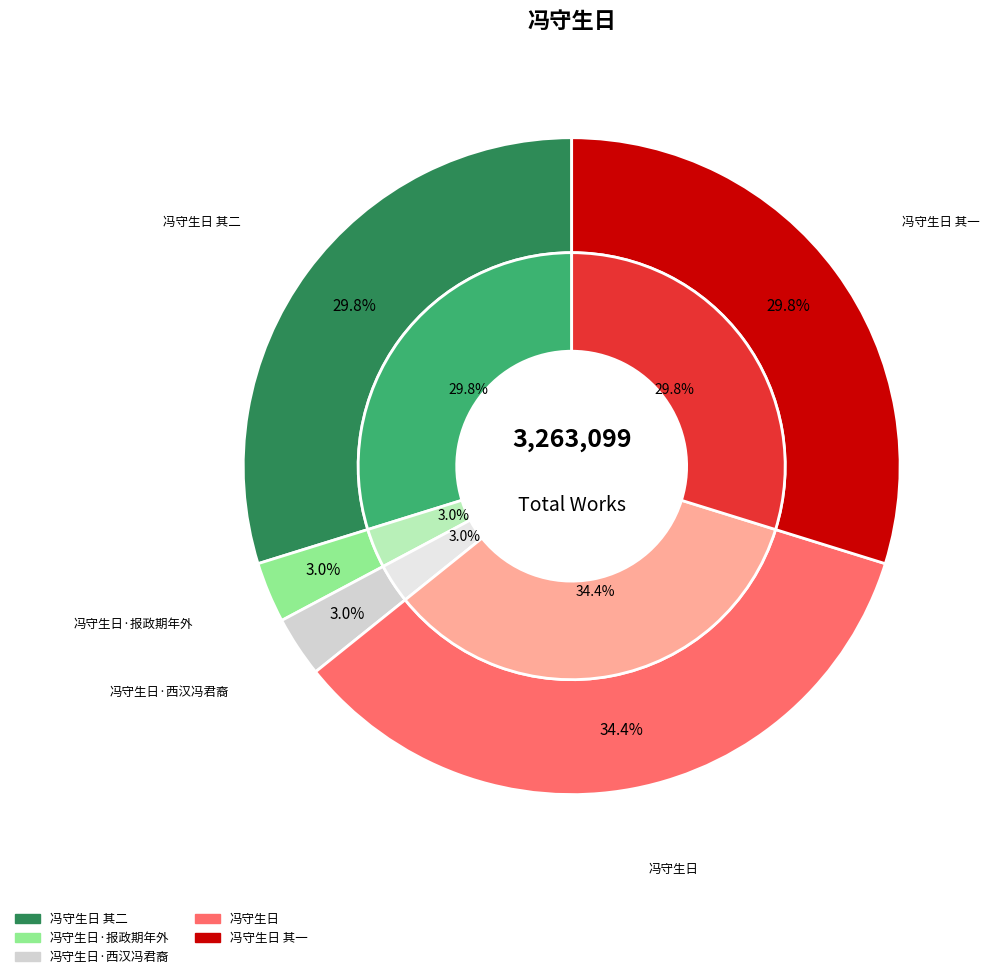

To the nearest percent, what is the average slice percentage?

20%